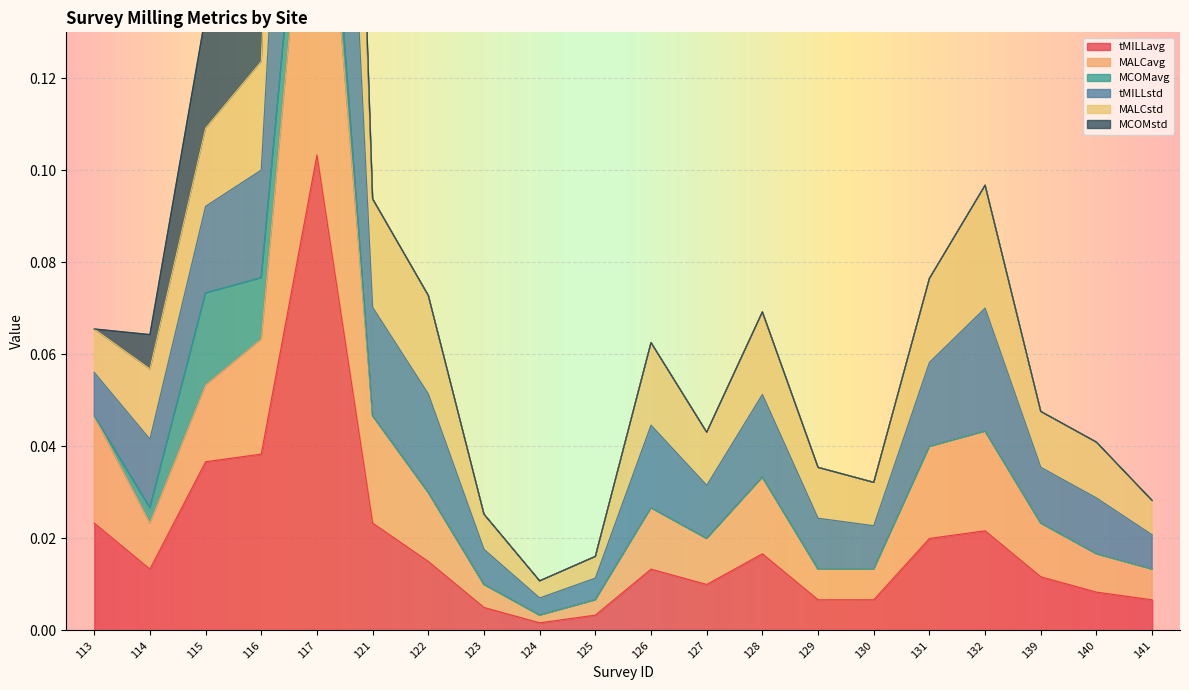

True or false: tMILLstd and MALCavg intersect in this chart.

False